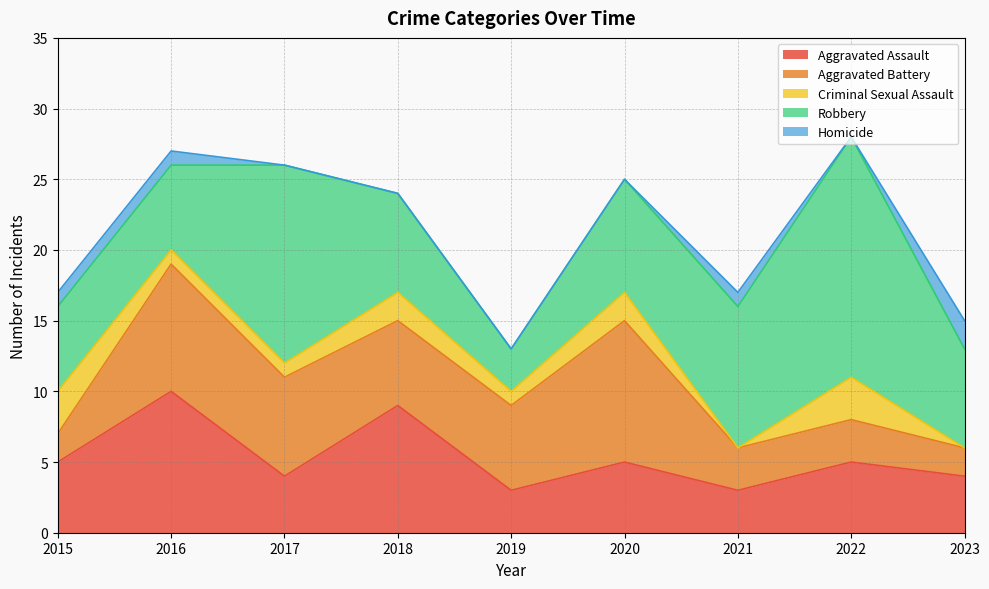

Where is the first local minimum for Aggravated Assault?

2017